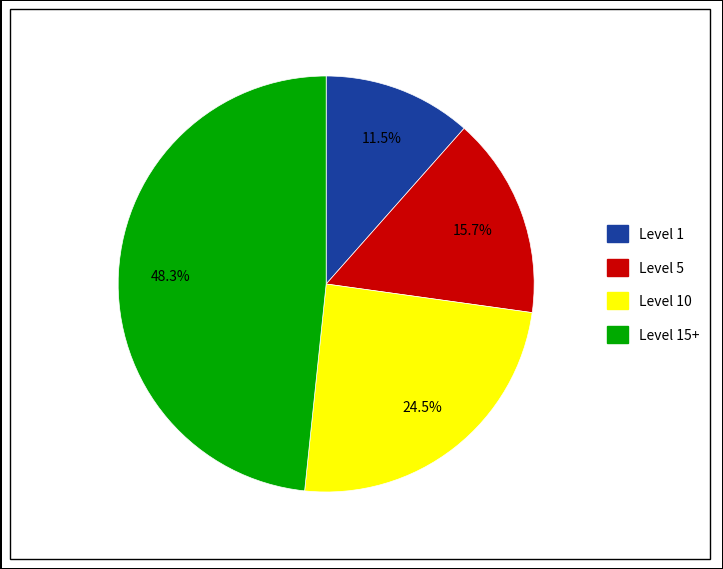

Is there a majority slice in this chart?

No